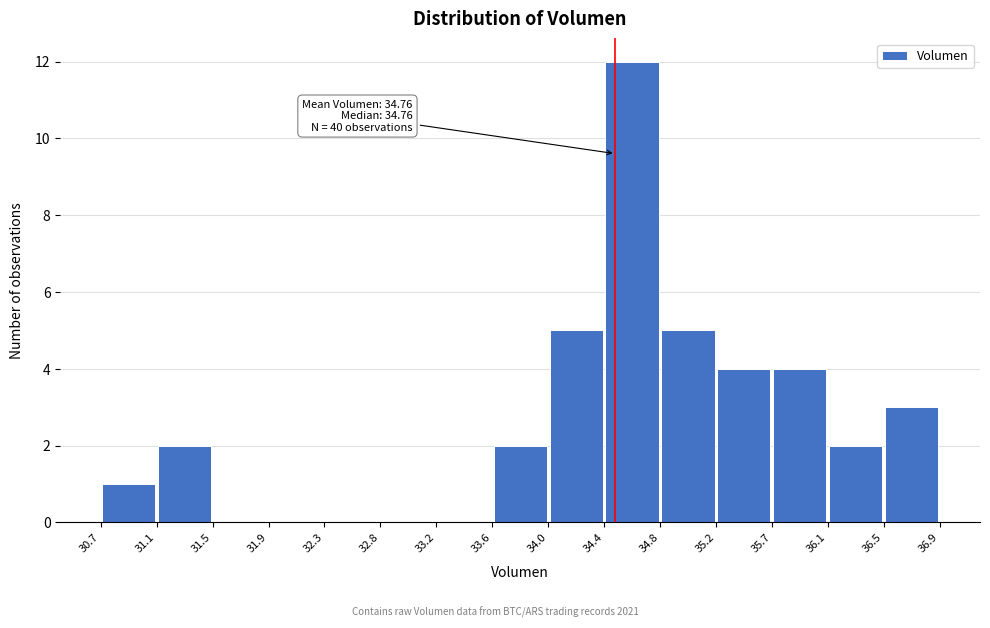

Over which range of the x-axis is the bar tallest?

34.4 to 34.8